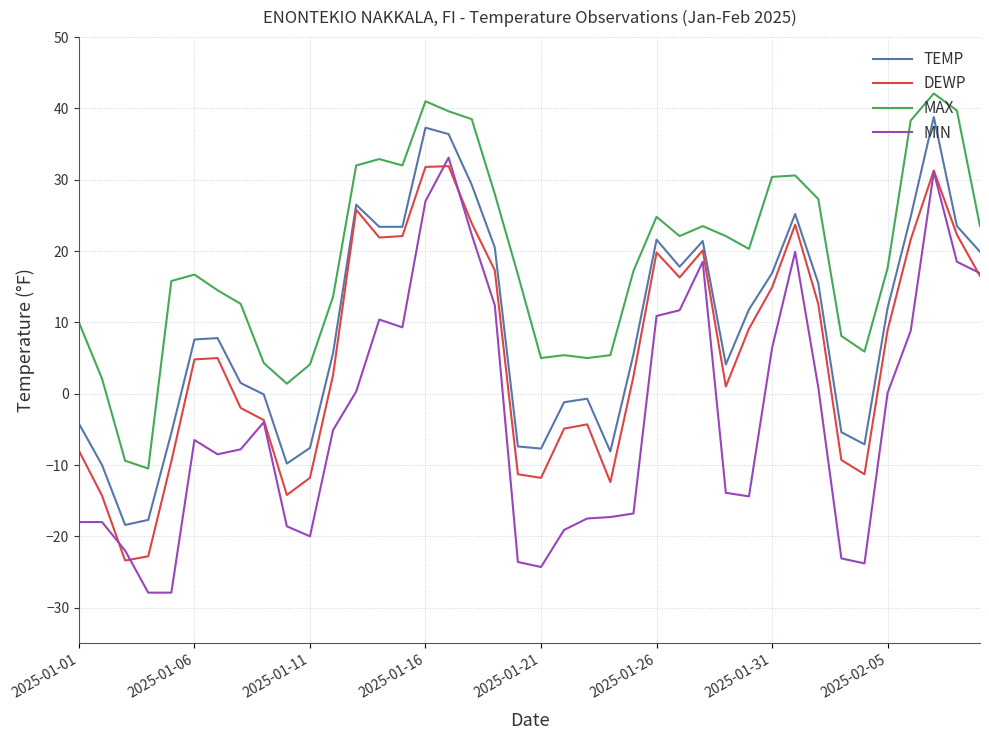

What is the maximum value shown in the chart?

42.1